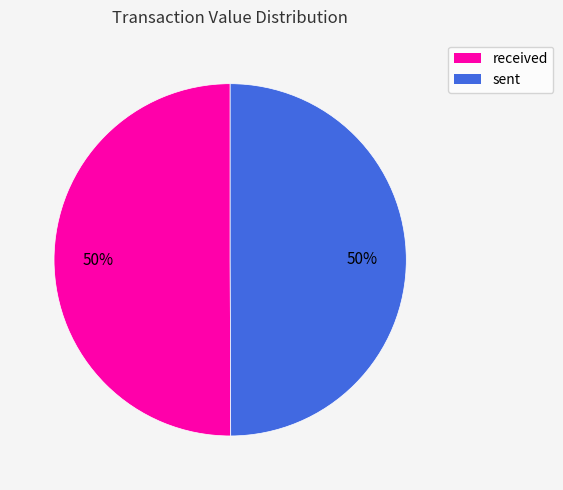

True or false: sent accounts for 61% of the total.

False